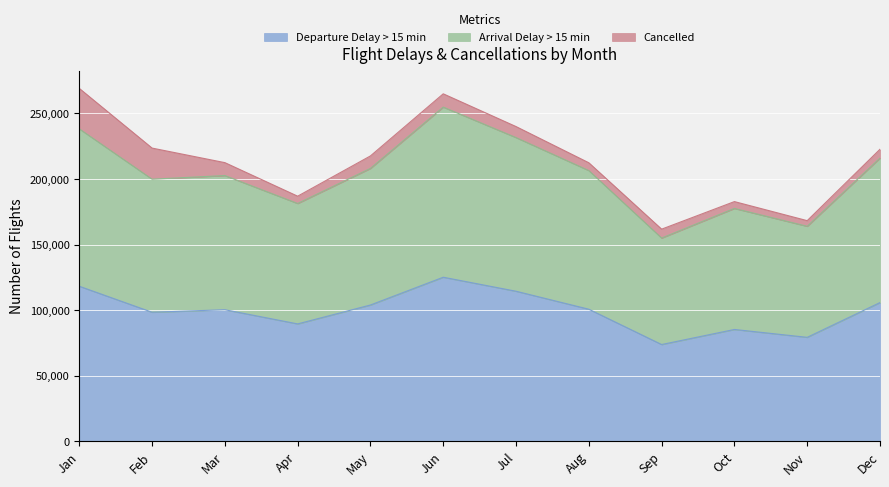

The value of Departure Delay > 15 min at Nov is 136191. True or false?

False